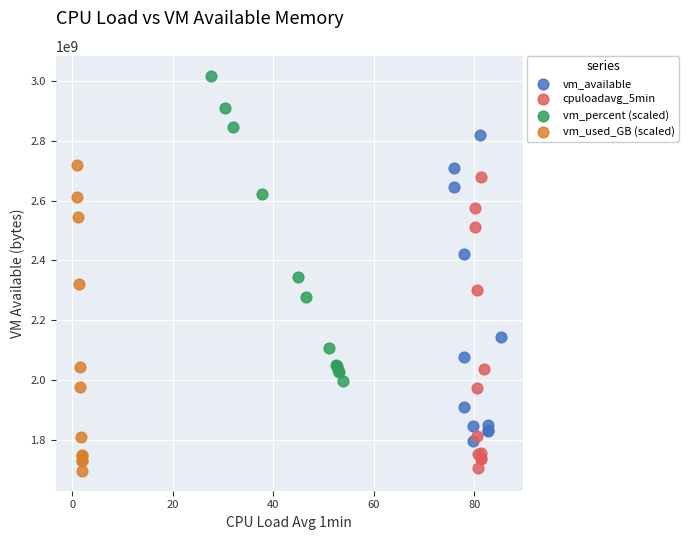

What are all the series names shown in the legend?

vm_available, cpuloadavg_5min, vm_percent (scaled), vm_used_GB (scaled)